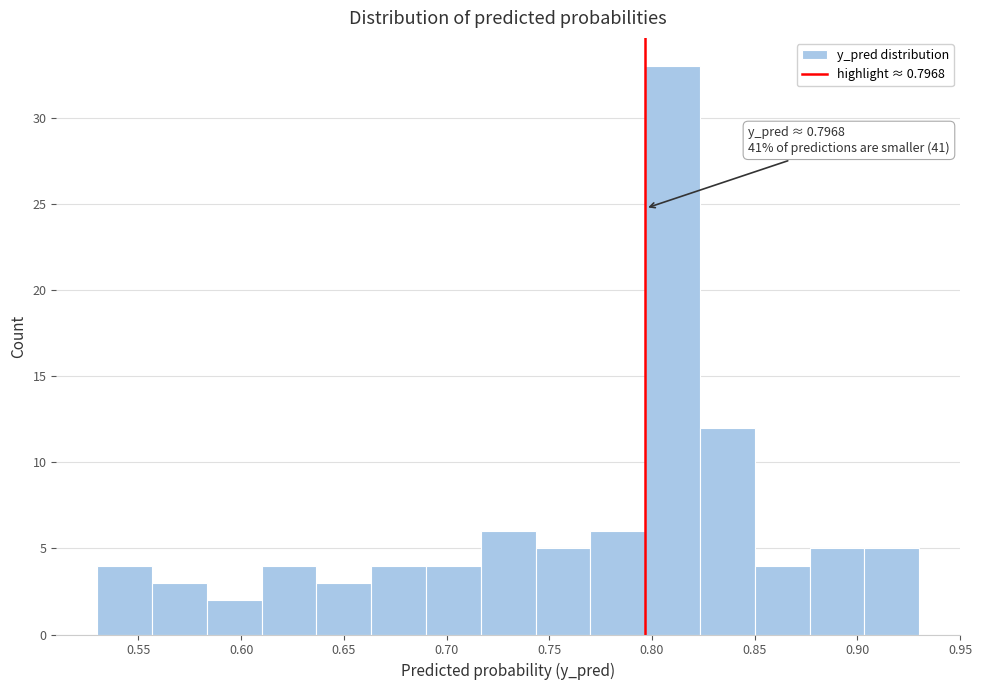

Which range on the x-axis has the tallest bar?

0.795 to 0.825